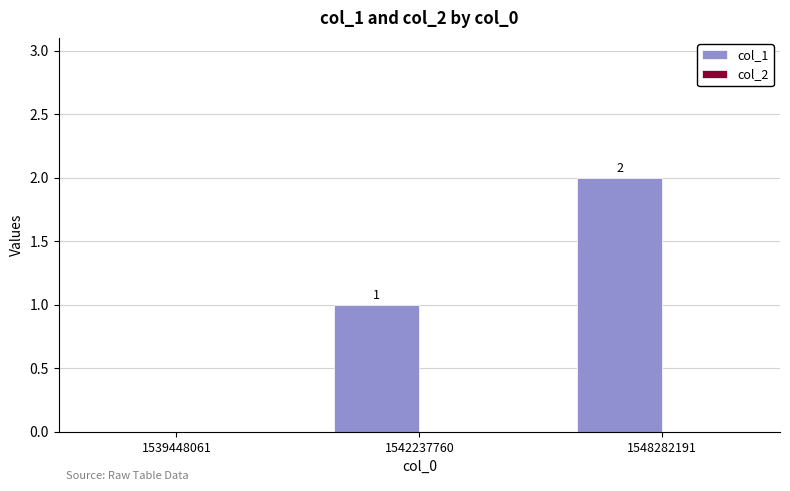

At which category does the chart reach its peak across all series?

1548282191